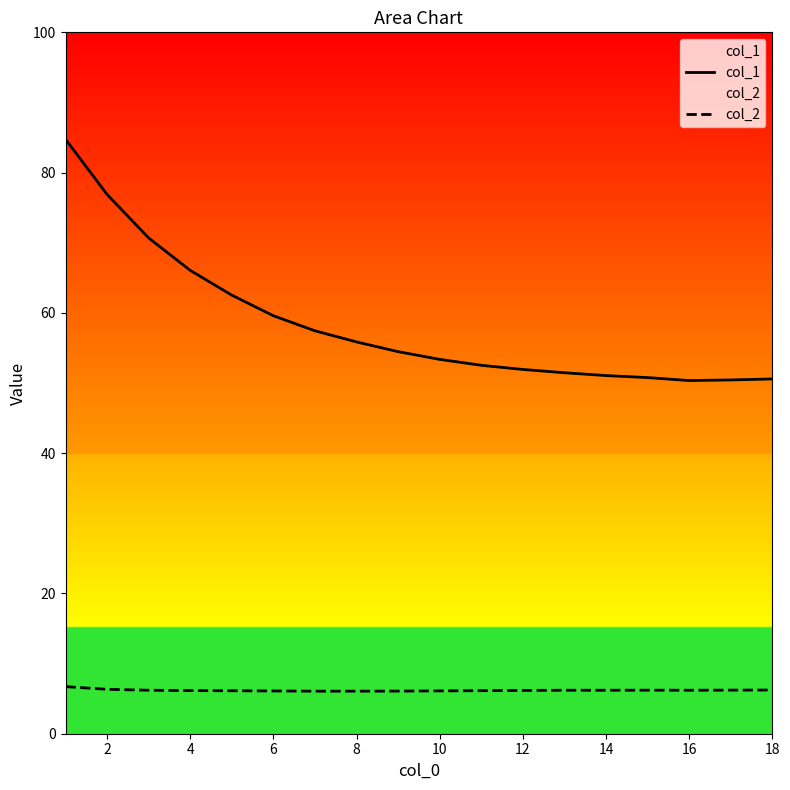

What is the difference between the highest and lowest values at 14?

44.9